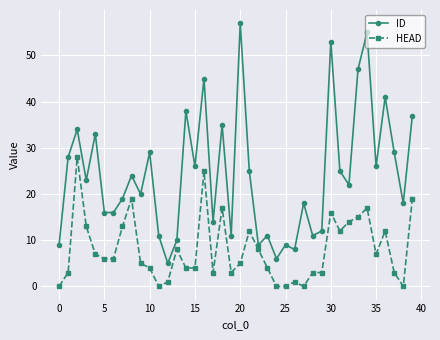

Count the number of categories in the chart.

40